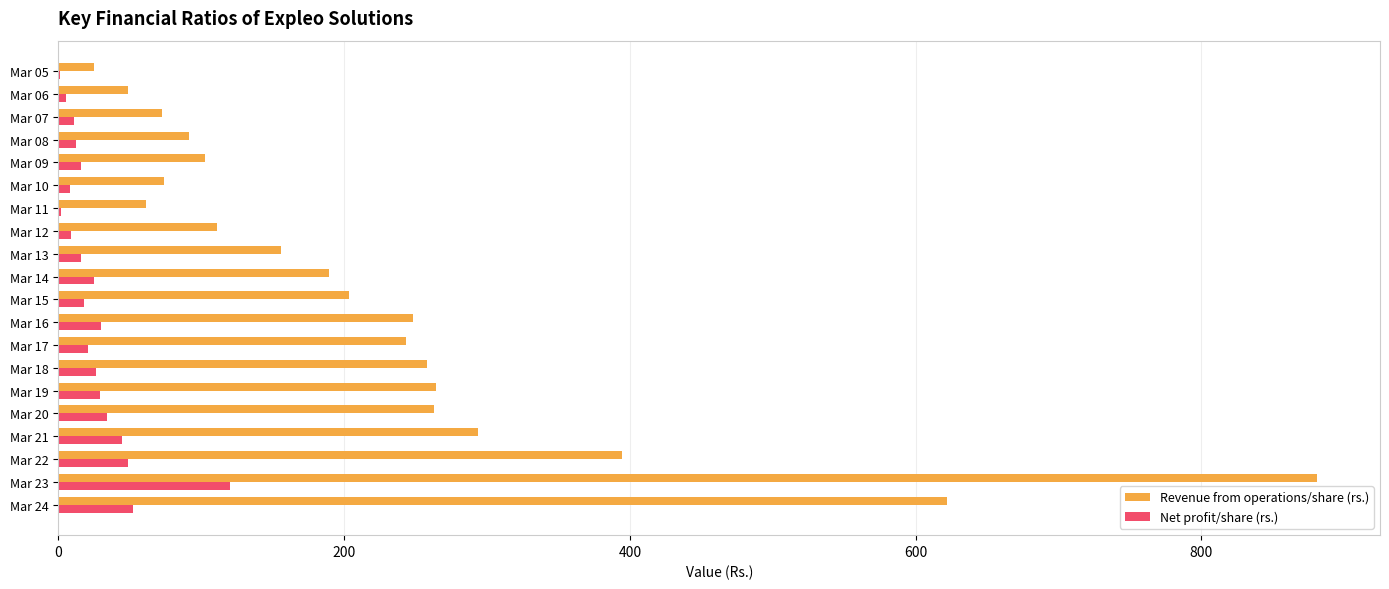

How many data points does each series have?

20